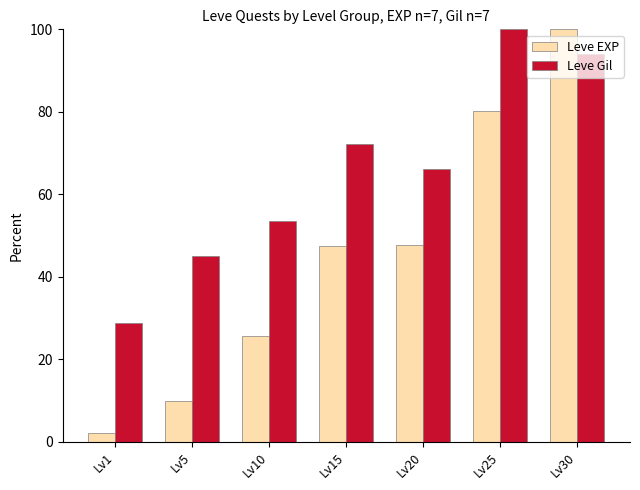

What is the difference between the Leve EXP values at Lv30 and Lv5?

90.1